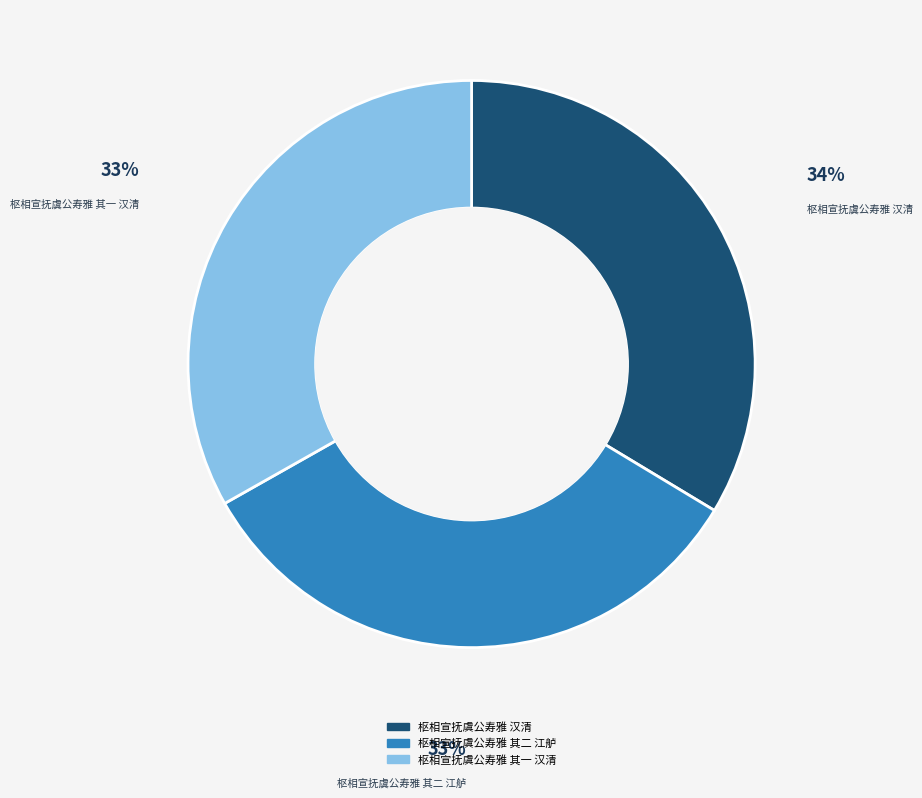

The 枢相宣抚虞公寿雅 其二 江舻 slice represents 33% of the pie. True or false?

True